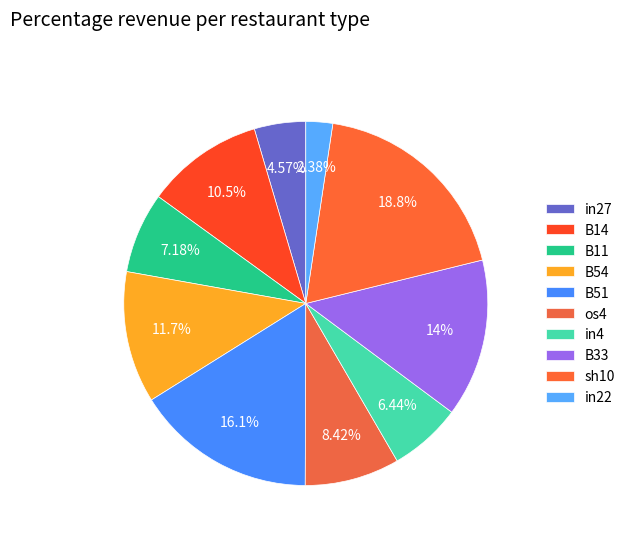

To the nearest percent, what is the combined percentage of in4 and in27?

11%